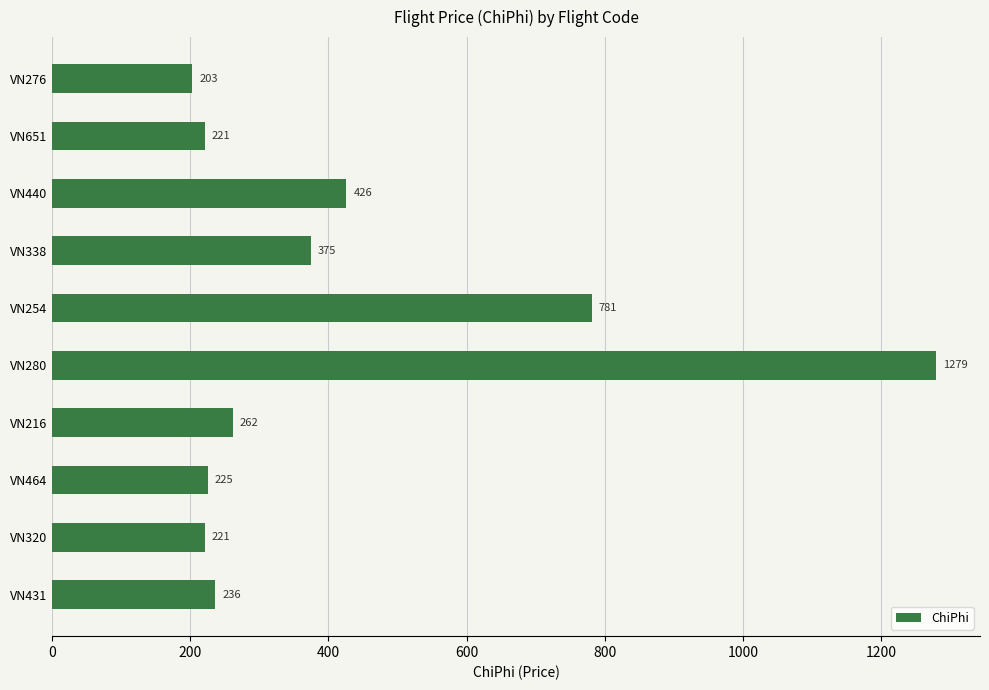

What is the change in value from VN440 to VN276?

-223